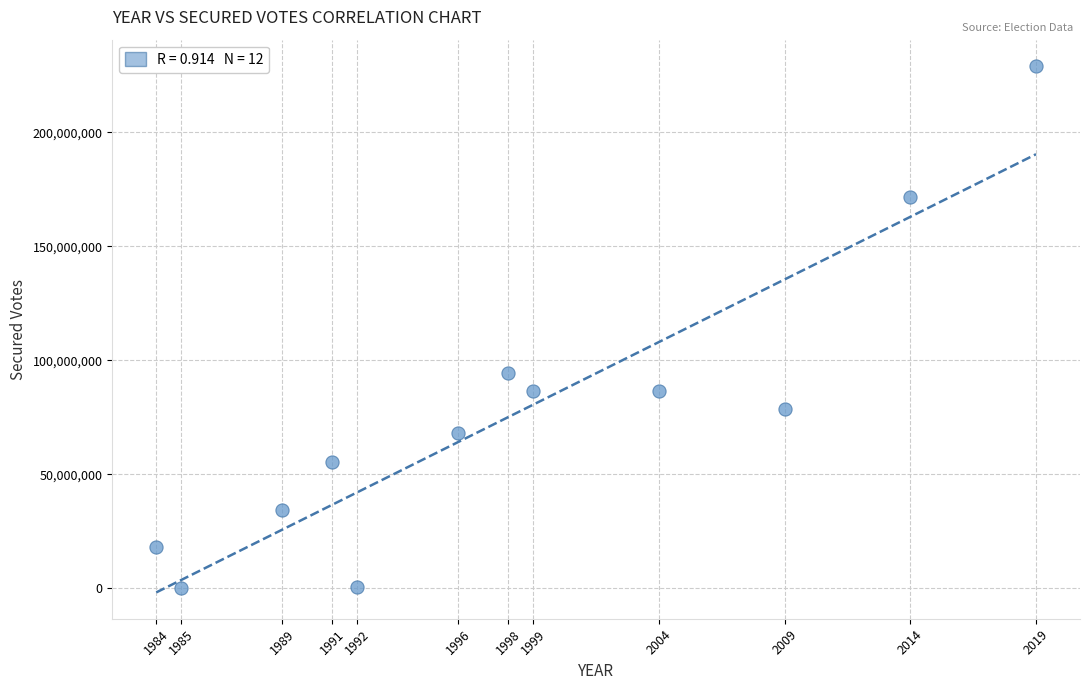

What Y value in the scatter plot is closest to 114670081?

94266188